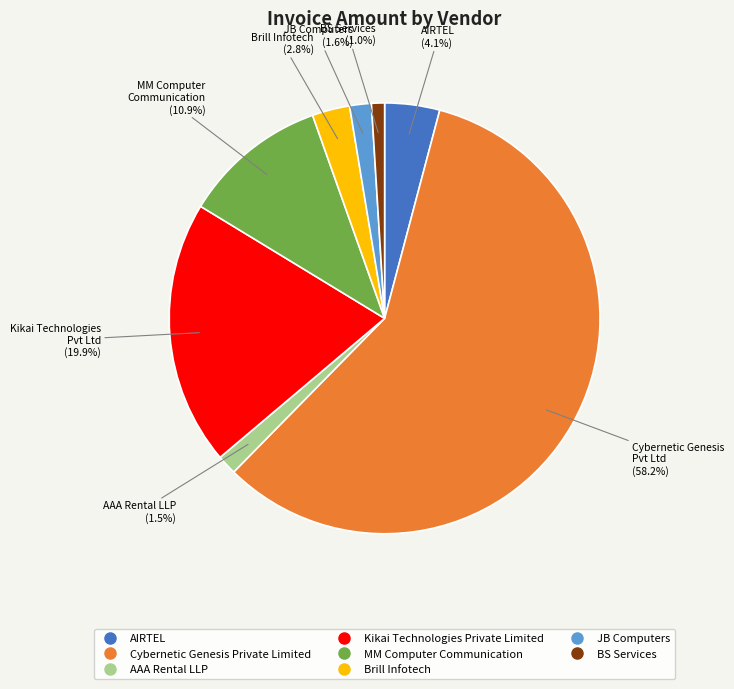

Between Cybernetic Genesis Private Limited and AIRTEL, which is larger?

Cybernetic Genesis Private Limited